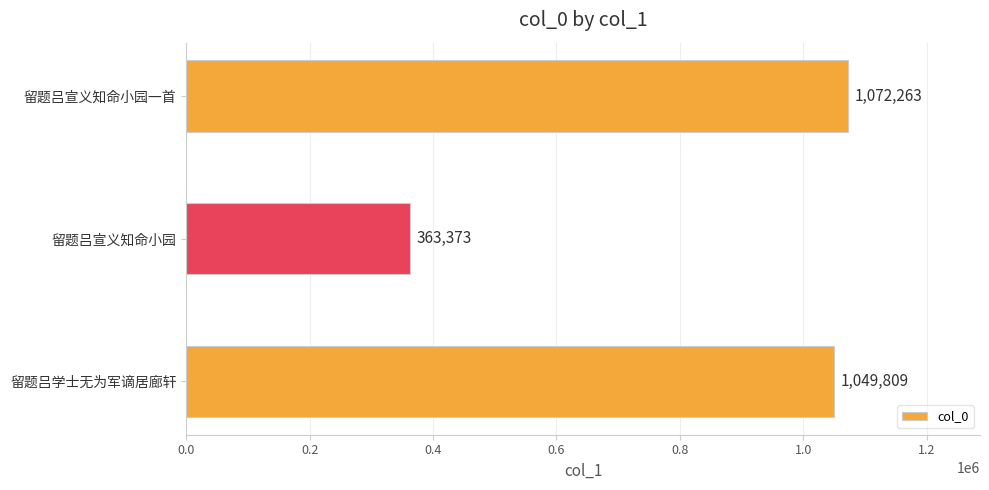

What is the sum of all values?

2485445